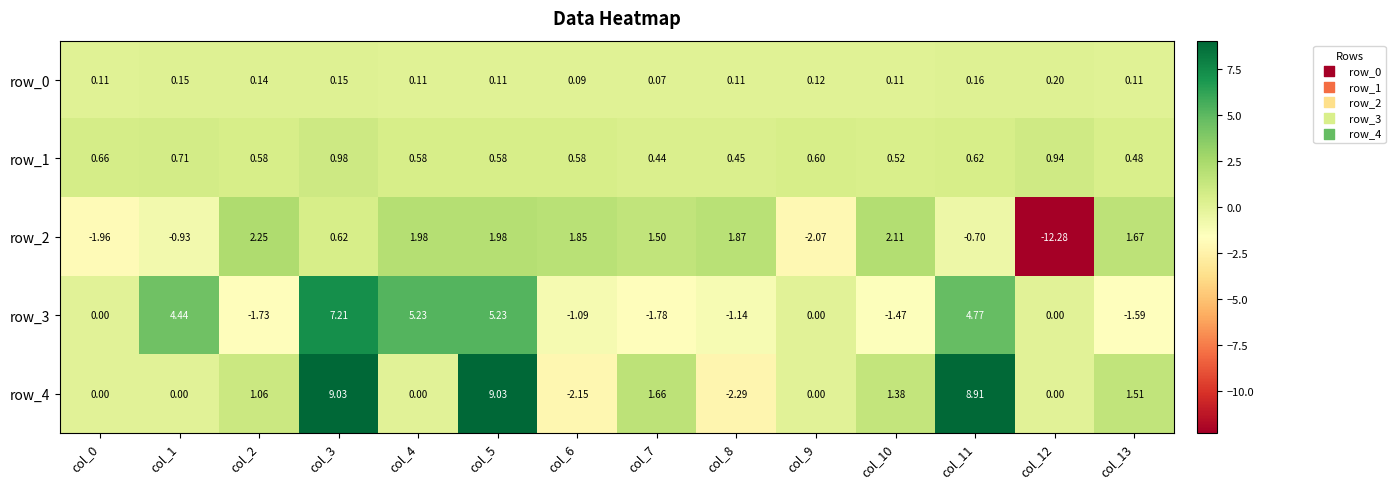

What is the difference between the highest and lowest values at col_6?

4.0